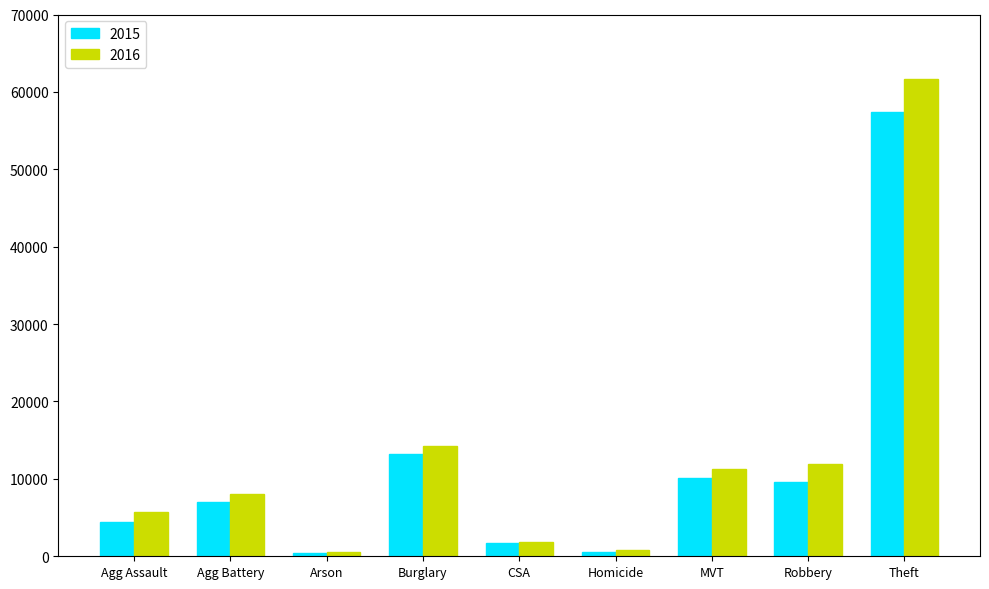

Rank the series by their maximum value, from highest to lowest.

2016, 2015